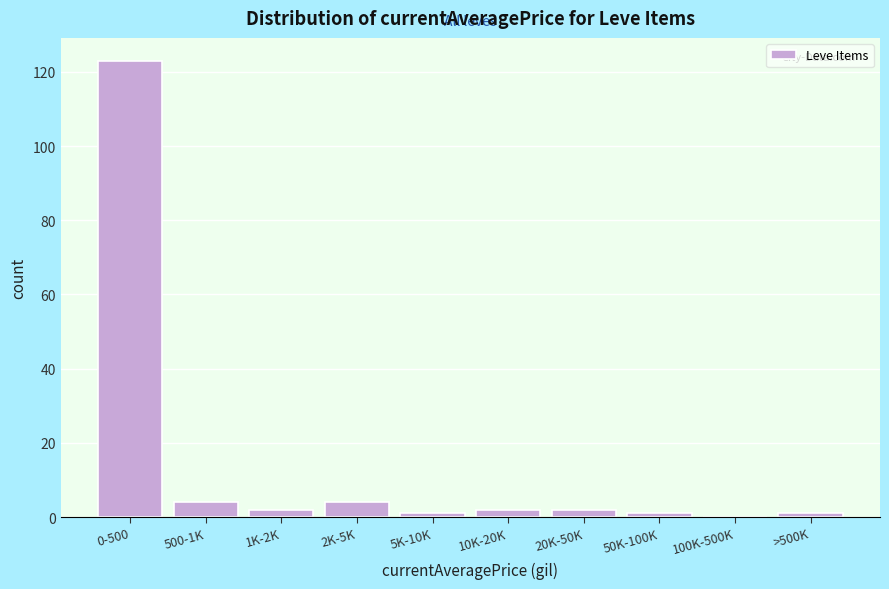

Reading left to right, extract all data points from this chart.

0-500=123	500-1K=4	1K-2K=2	2K-5K=4	5K-10K=1	10K-20K=2	20K-50K=2	50K-100K=1	100K-500K=0	>500K=1